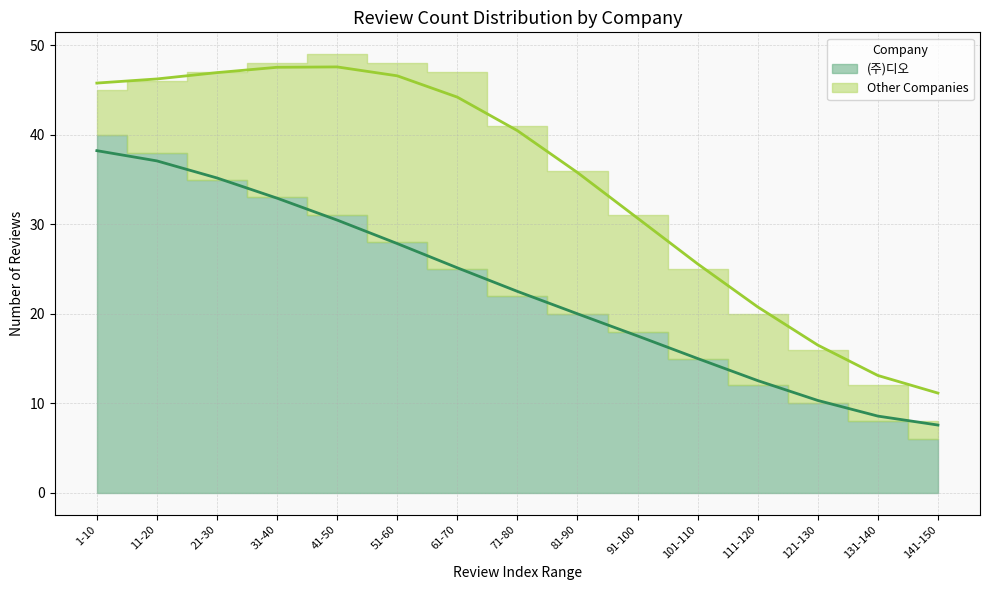

True or false: there are more than 0 points higher than both neighbors.

False